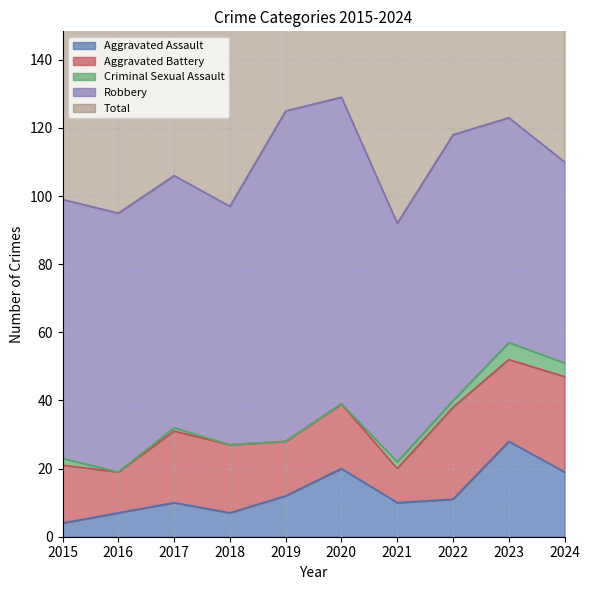

What is the difference between the Total values at 2019 and 2017?

19